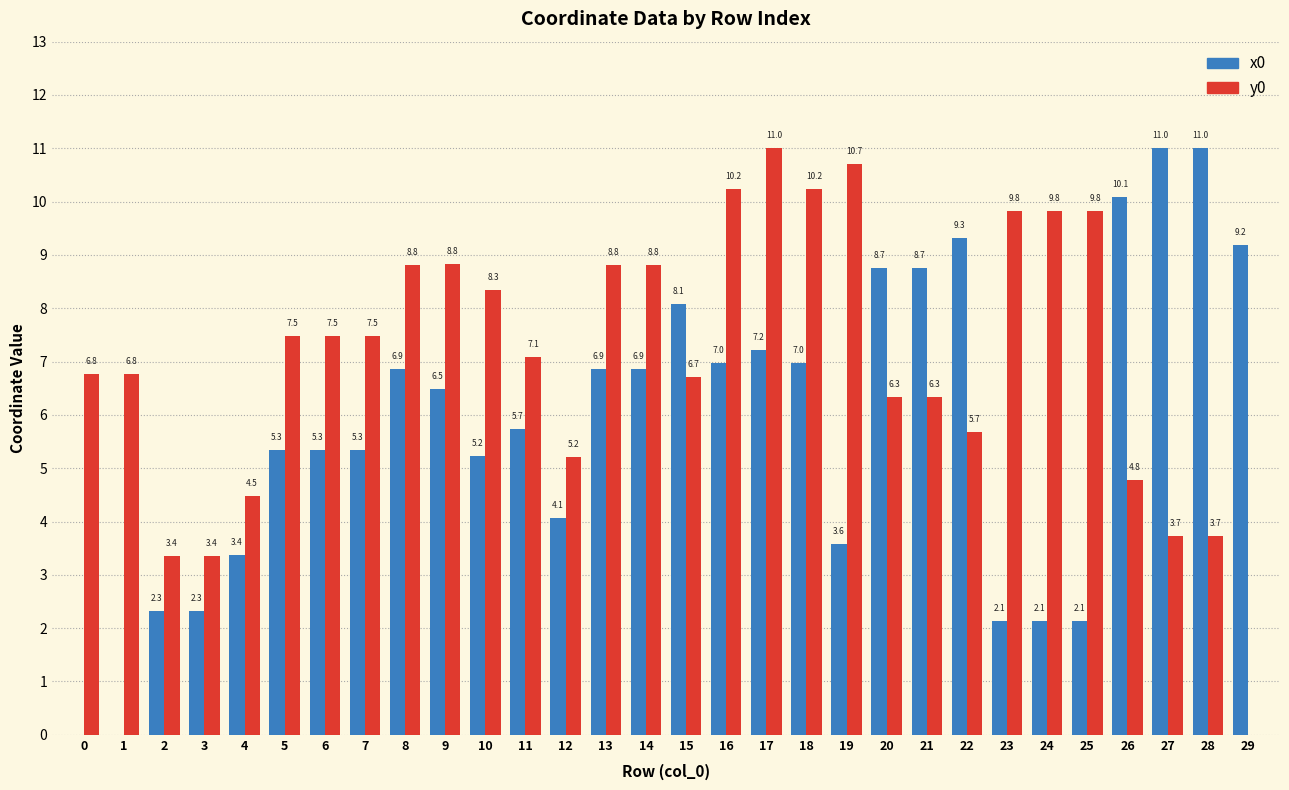

Reading right to left, list all the values displayed in this chart.

x0: 9.2	11.0	11.0	10.1	2.1	2.1	2.1	9.3	8.7	8.7	3.6	7.0	7.2	7.0	8.1	6.9	6.9	4.1	5.7	5.2	6.5	6.9	5.3	5.3	5.3	3.4	2.3	2.3	0.0	0.0
y0: 0.0	3.7	3.7	4.8	9.8	9.8	9.8	5.7	6.3	6.3	10.7	10.2	11.0	10.2	6.7	8.8	8.8	5.2	7.1	8.3	8.8	8.8	7.5	7.5	7.5	4.5	3.4	3.4	6.8	6.8